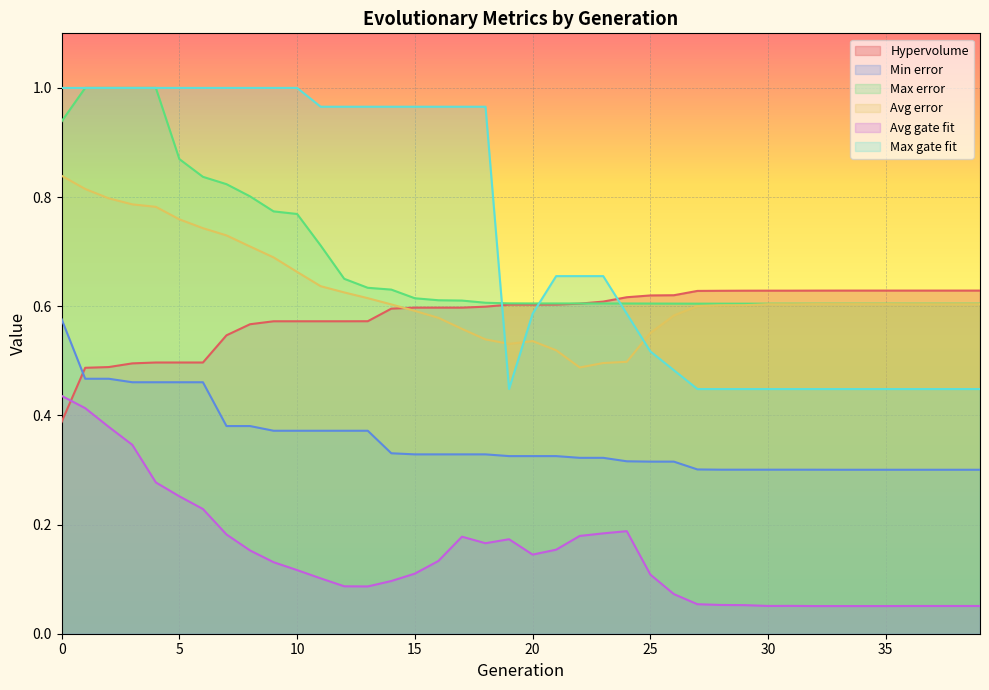

What is the sum of all Hypervolume values?

23.4